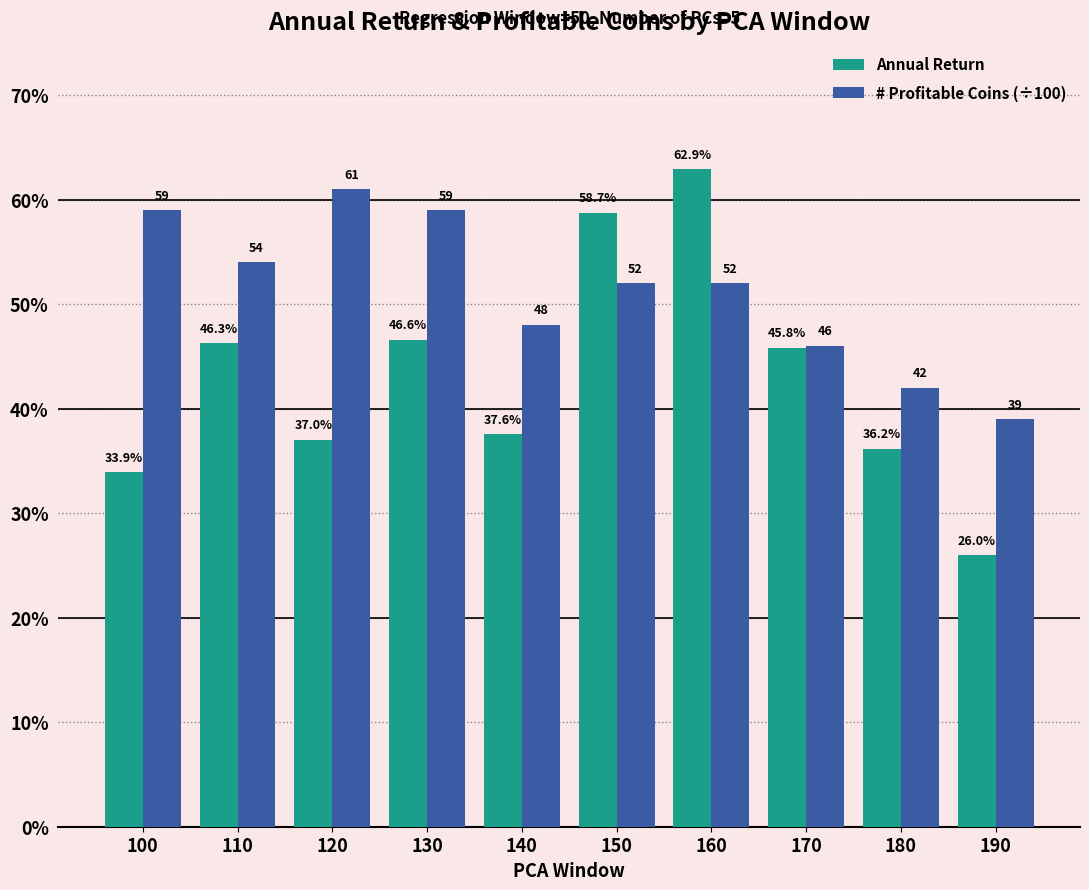

At which label is Annual Return closest to 0?

190